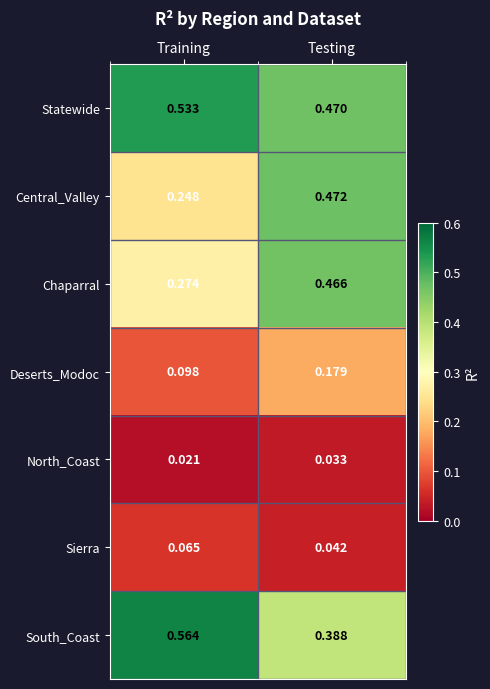

At which category does the chart reach its minimum across all series?

Training